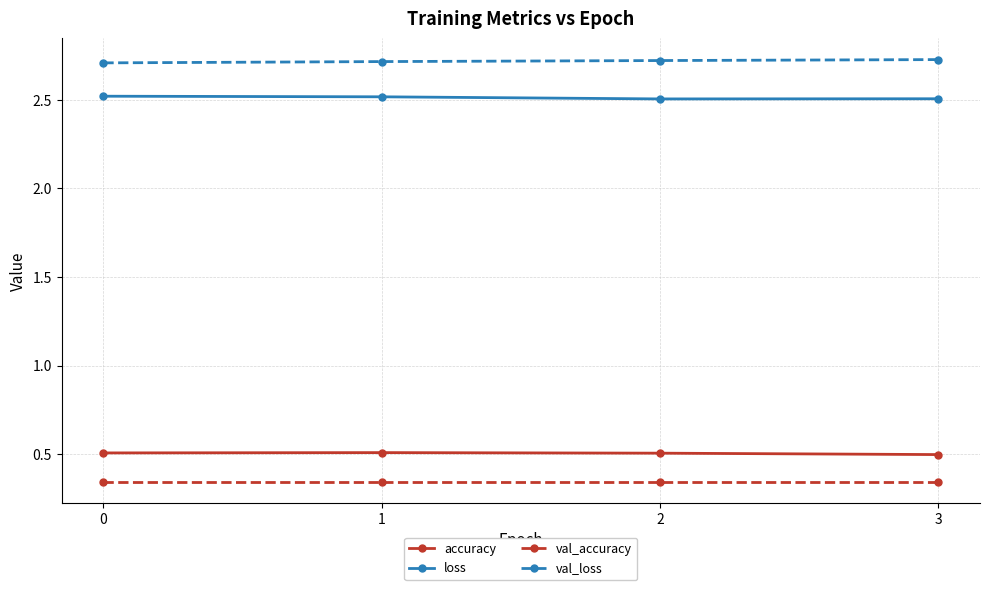

How many loss values are between 2 and 3?

4